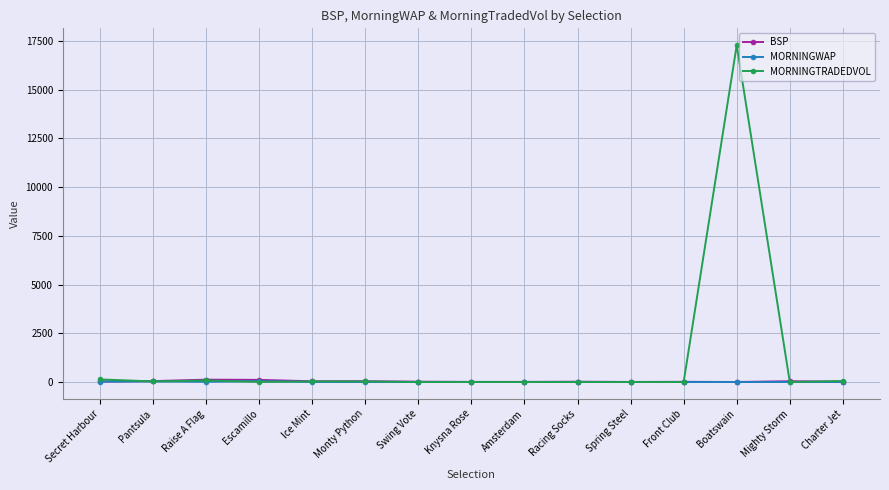

How many data points does each series have?

15